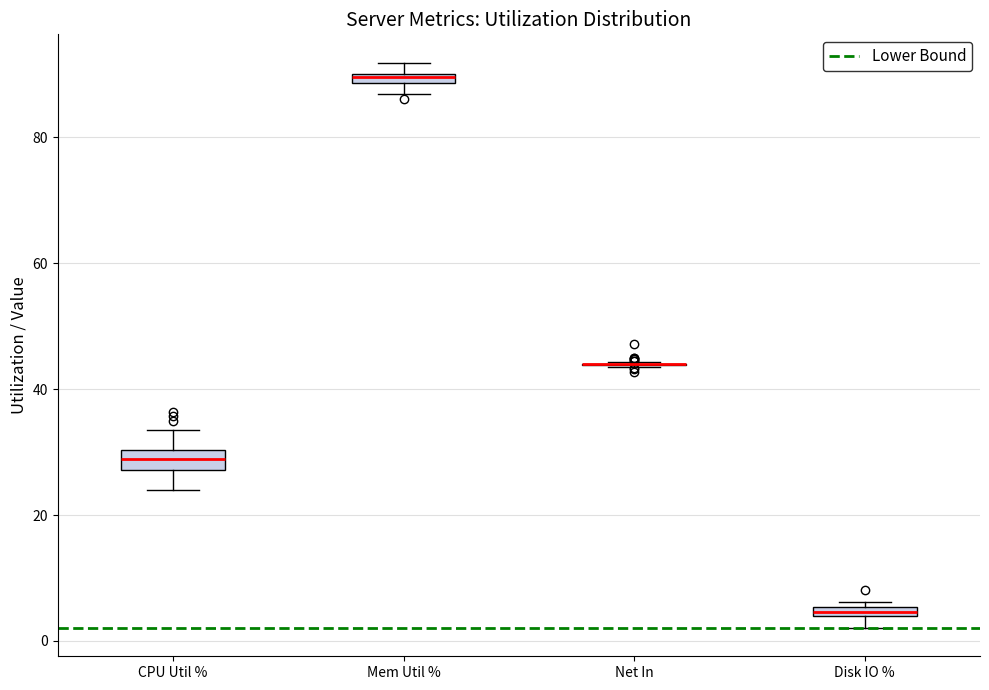

Where is the lower edge of the box for Disk IO % on the y-axis? The values are not printed on the chart, so give them approximately, as read against the axis.

4